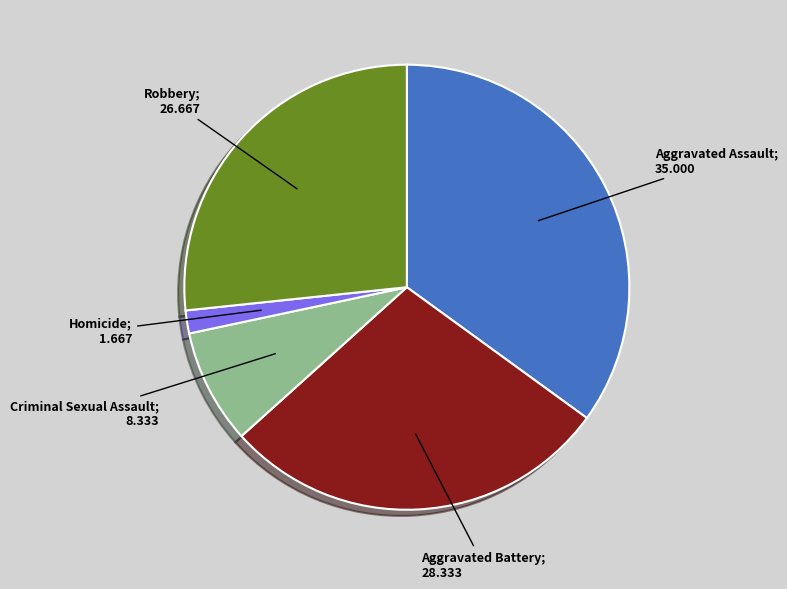

Is there any slice that represents more than half of the pie?

No